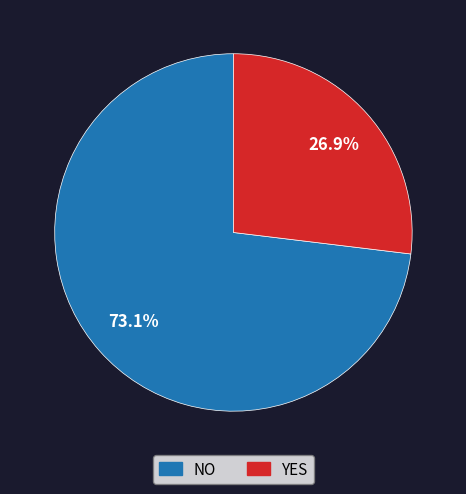

Is there a majority slice in this chart?

Yes